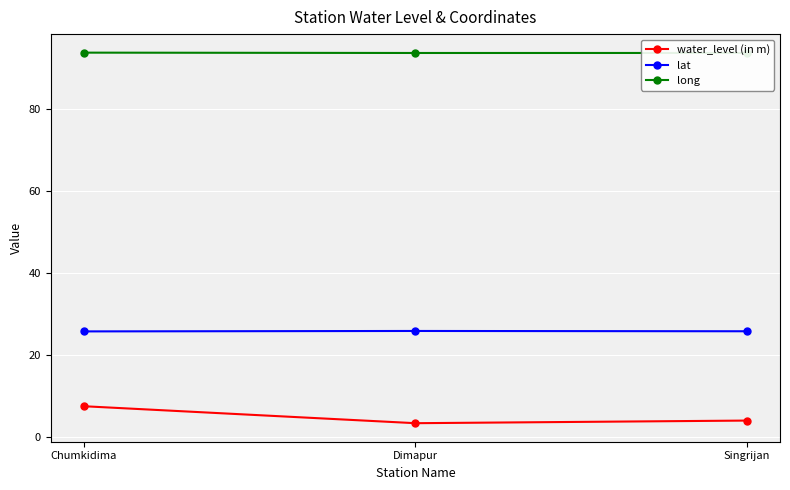

What is the lowest value of the water_level (in m) series?

3.4